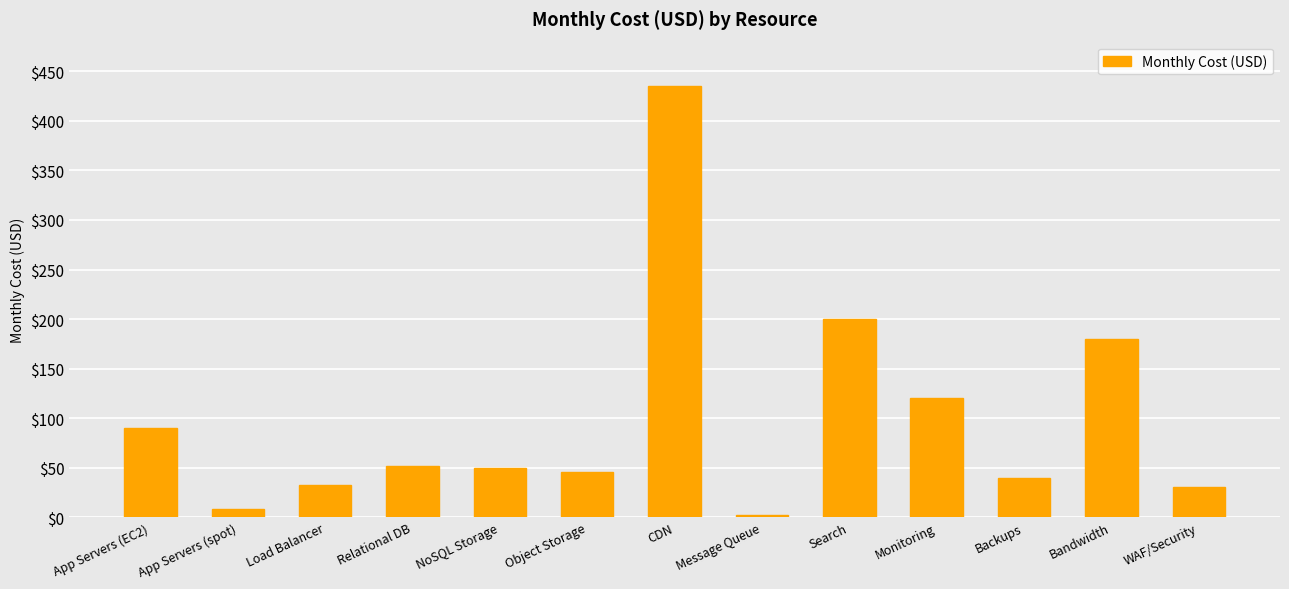

What is the smallest value displayed?

2.0